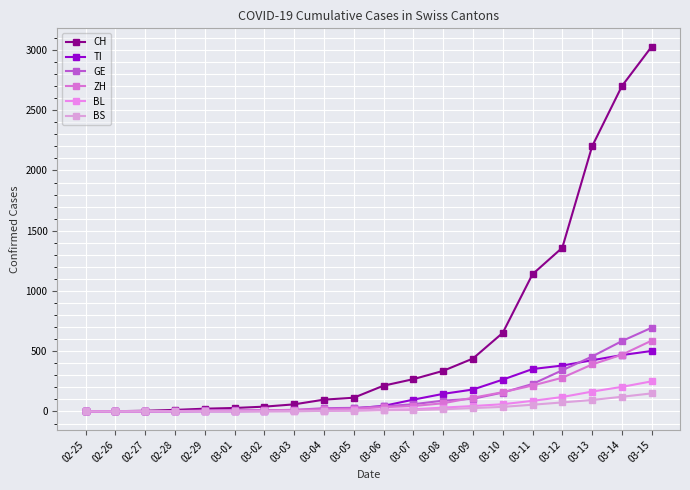

Which series changed the most between 03-07 and 03-10?

CH